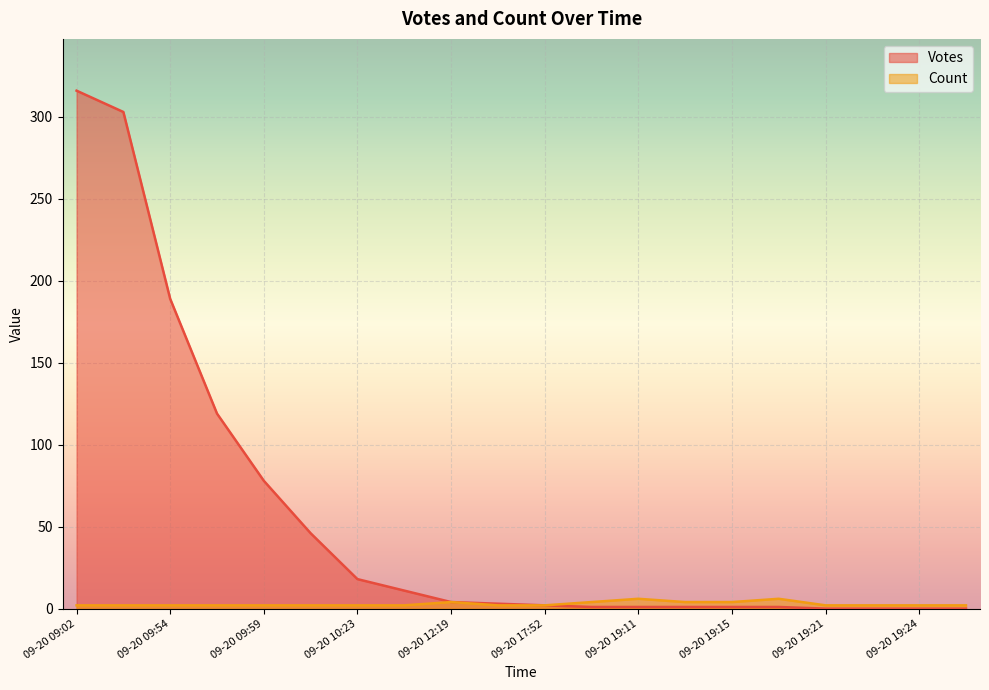

True or false: Votes has a value of 196 at 2019-09-20 09:36.

False